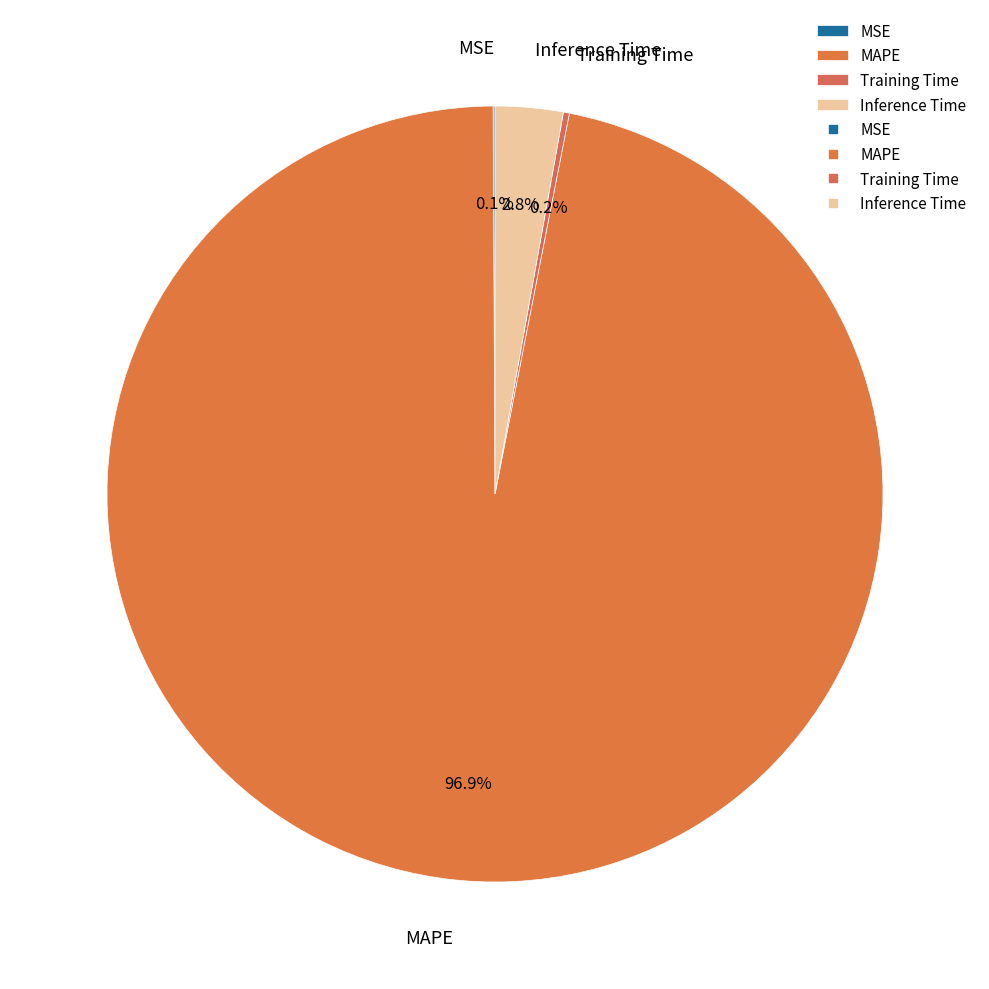

What is the total percentage of Inference Time and MAPE?

99.7%